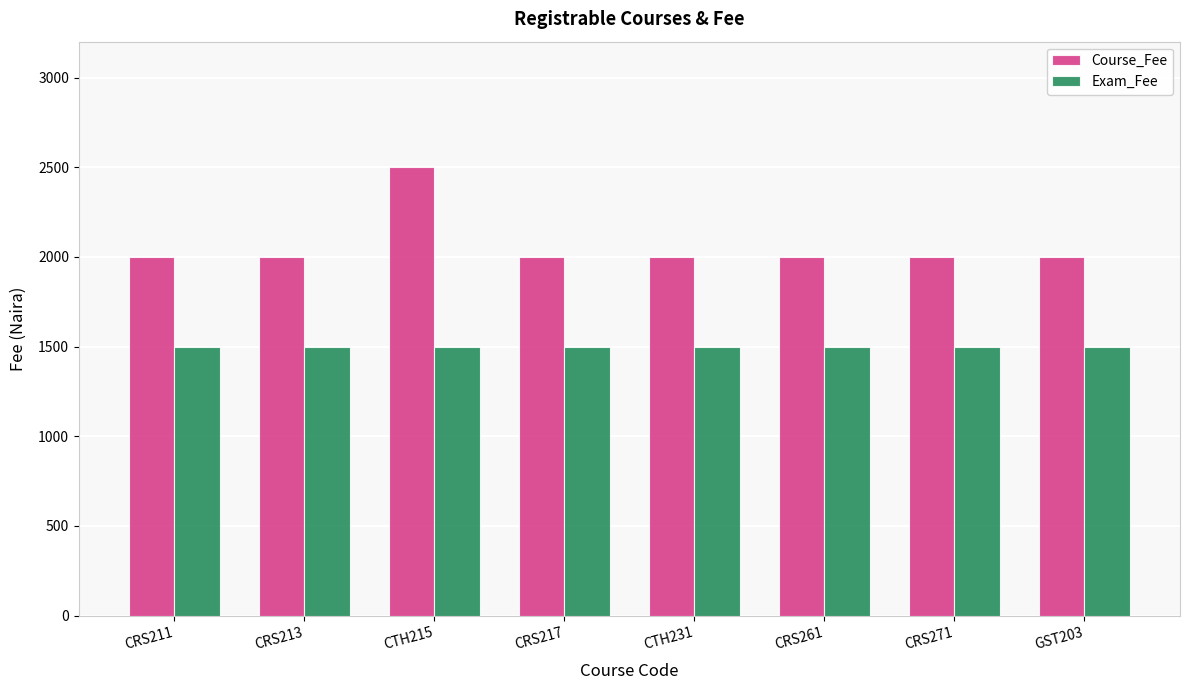

What is the spread (max minus min) of values at CTH231?

500